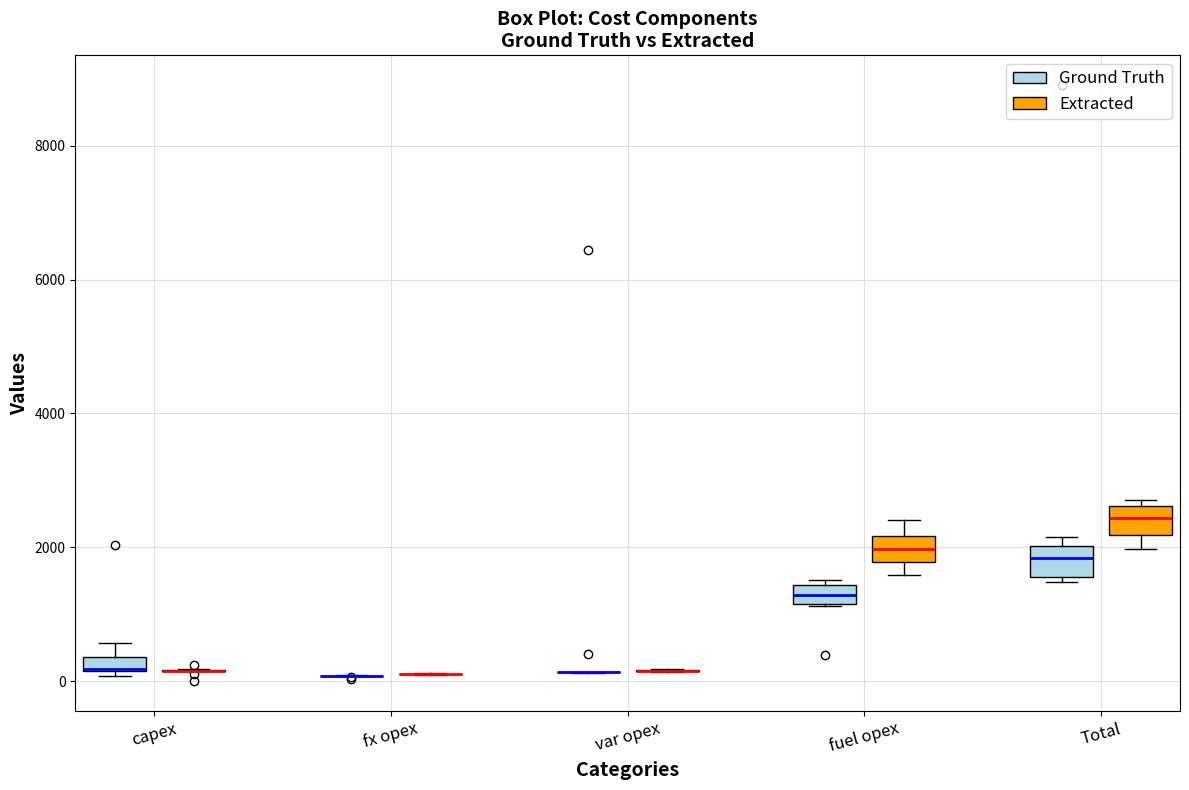

Where is the upper edge of the box for fuel opex (Ground Truth) on the y-axis? The values are not printed on the chart, so give them approximately, as read against the axis.

1400